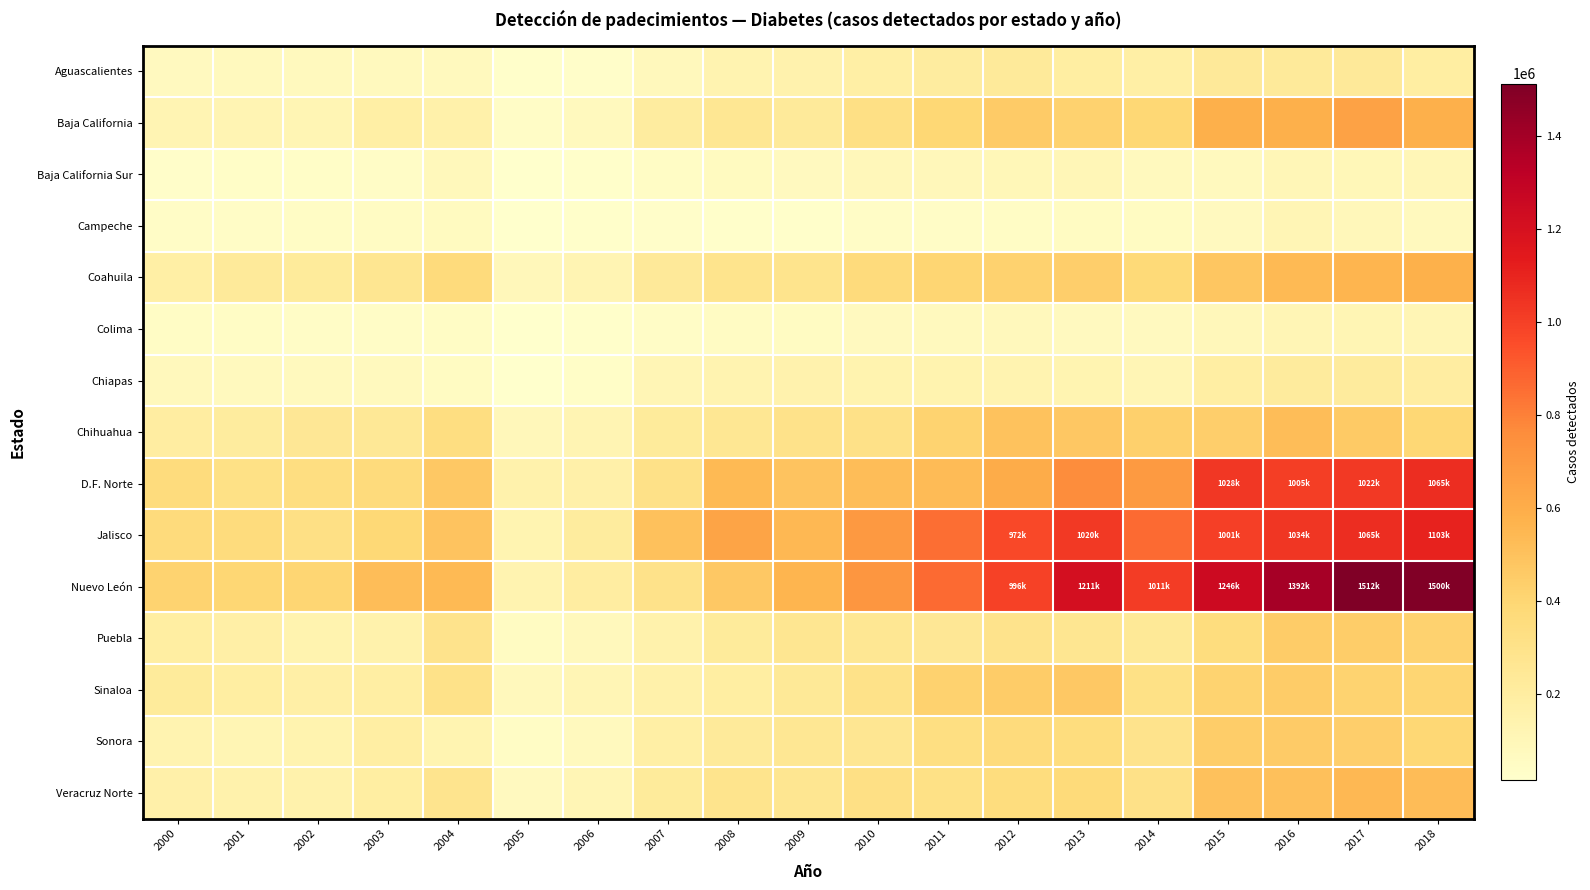

Between 2013 and 2015, which series saw the biggest shift?

D.F. Norte